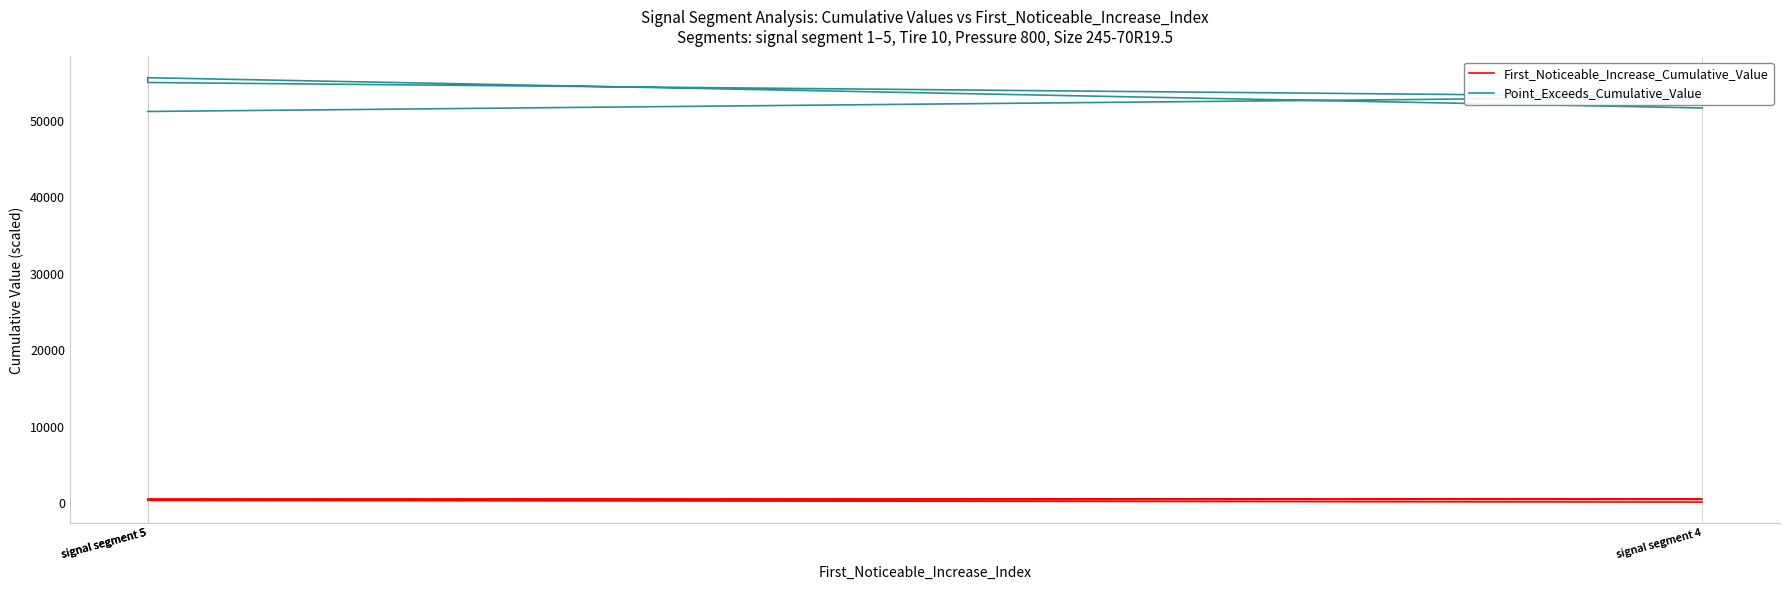

At which label does Point_Exceeds_Cumulative_Value first exceed 53188?

signal segment 5